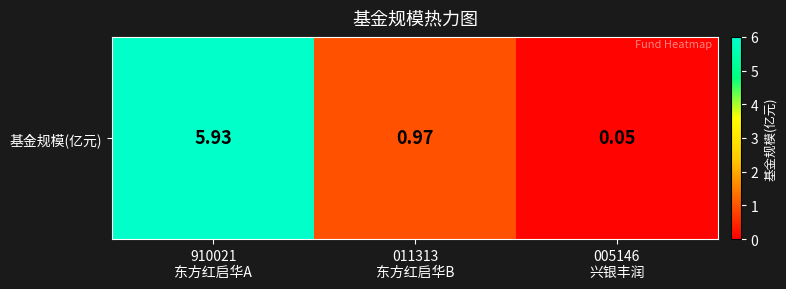

The value at 910021
东方红启华A is 2.3. True or false?

False